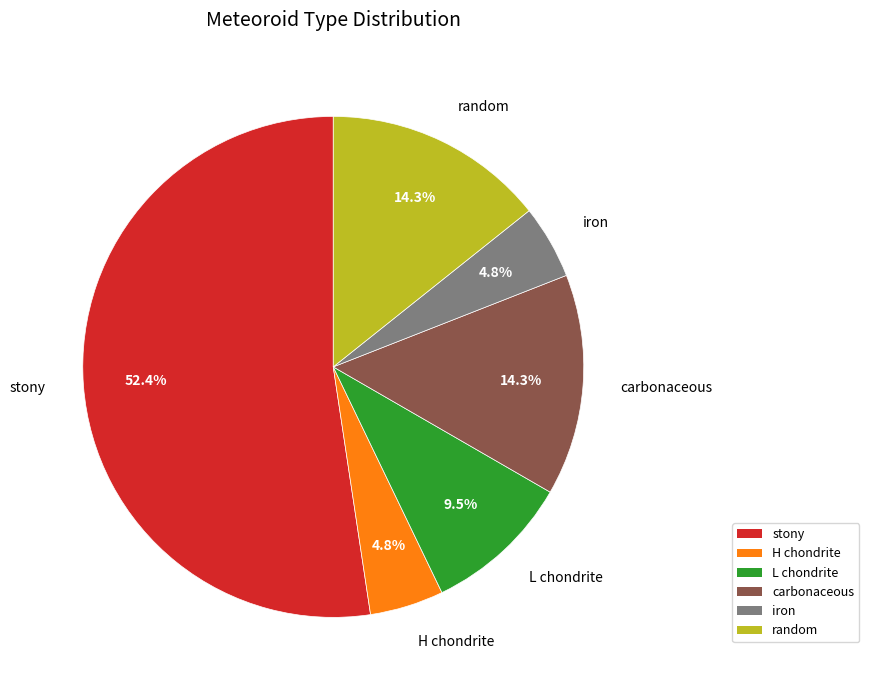

What percentage is NOT represented by iron?

95.2%